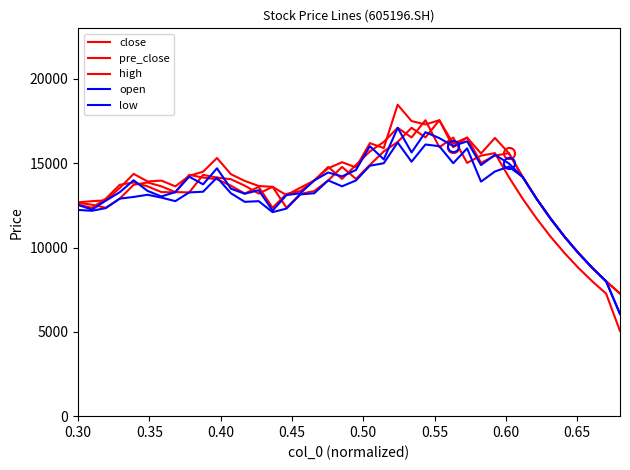

What is the difference between the maximum and minimum values in the pre_close series?

12500.0